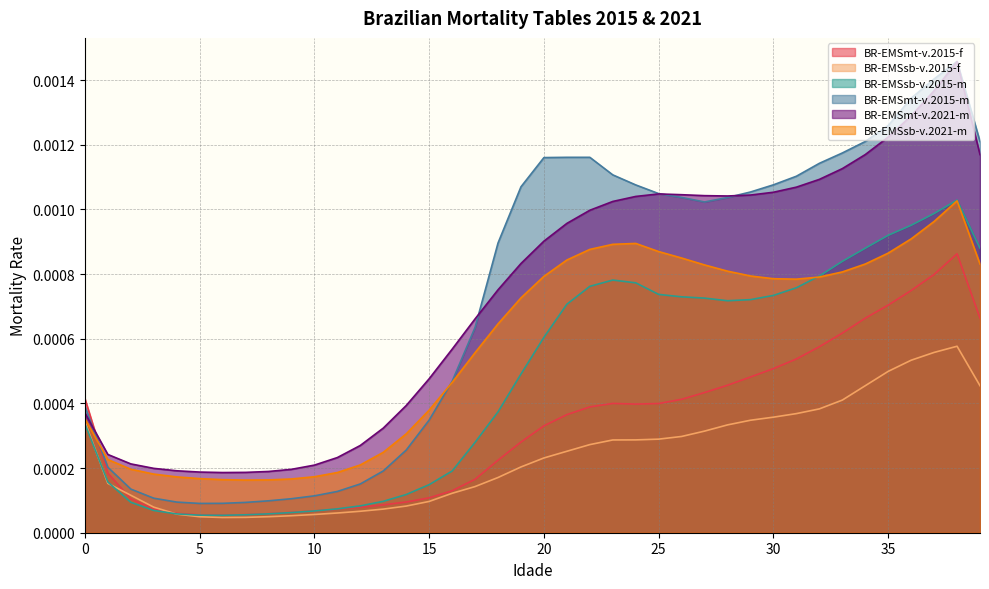

At which category is the sum across all series the highest?

38